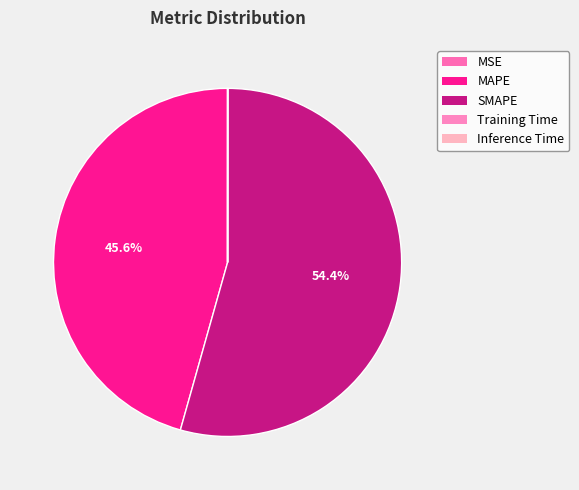

Count the number of slices in the pie.

5